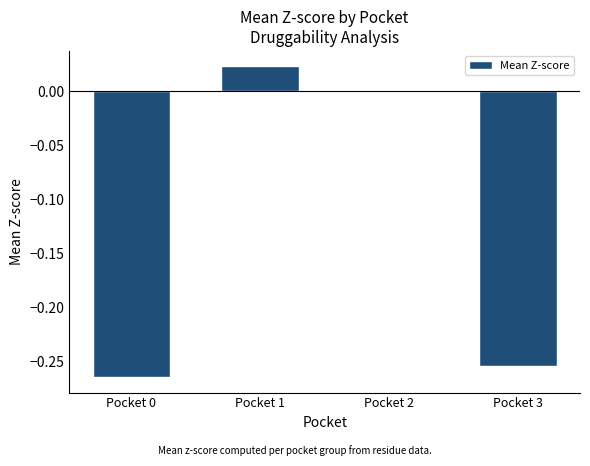

Is it true that the value at Pocket 1 is 0.0?

True